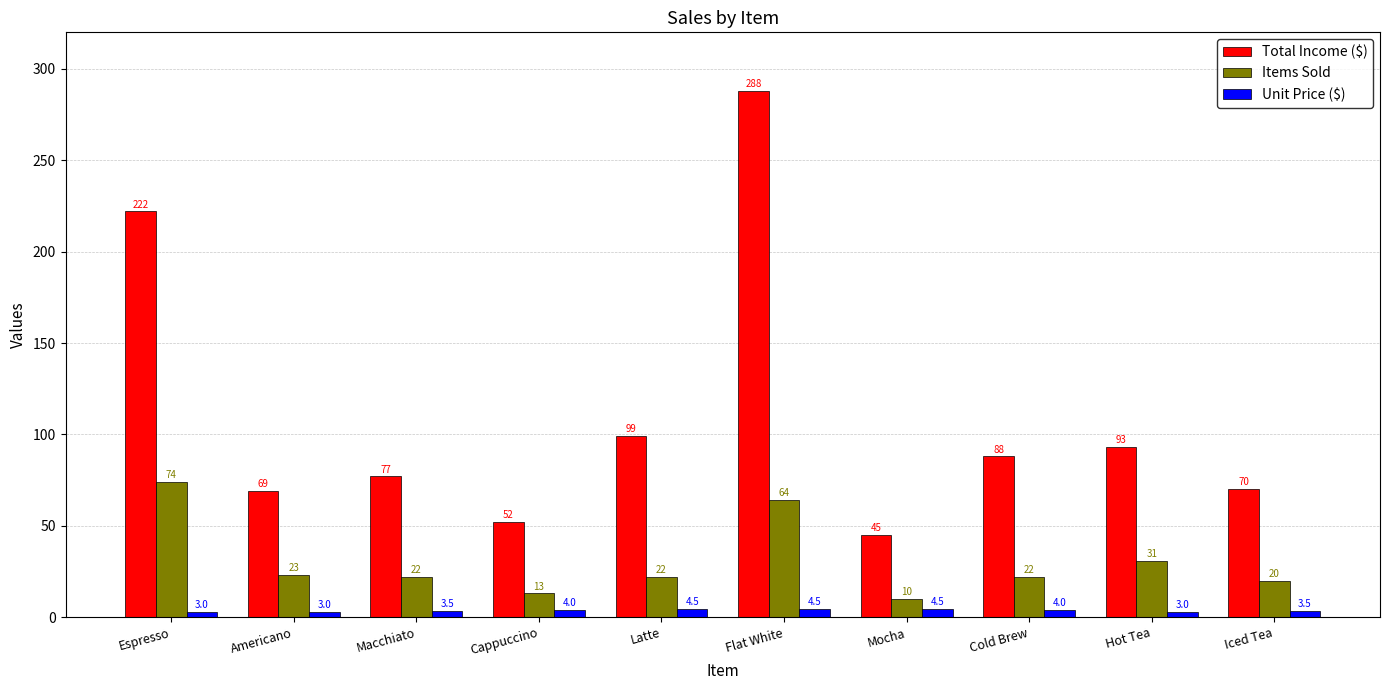

Reading left to right, list all the values displayed in this chart.

Total Income ($): 222.0	69.0	77.0	52.0	99.0	288.0	45.0	88.0	93.0	70.0
Items Sold: 74.0	23.0	22.0	13.0	22.0	64.0	10.0	22.0	31.0	20.0
Unit Price ($): 3.0	3.0	3.5	4.0	4.5	4.5	4.5	4.0	3.0	3.5